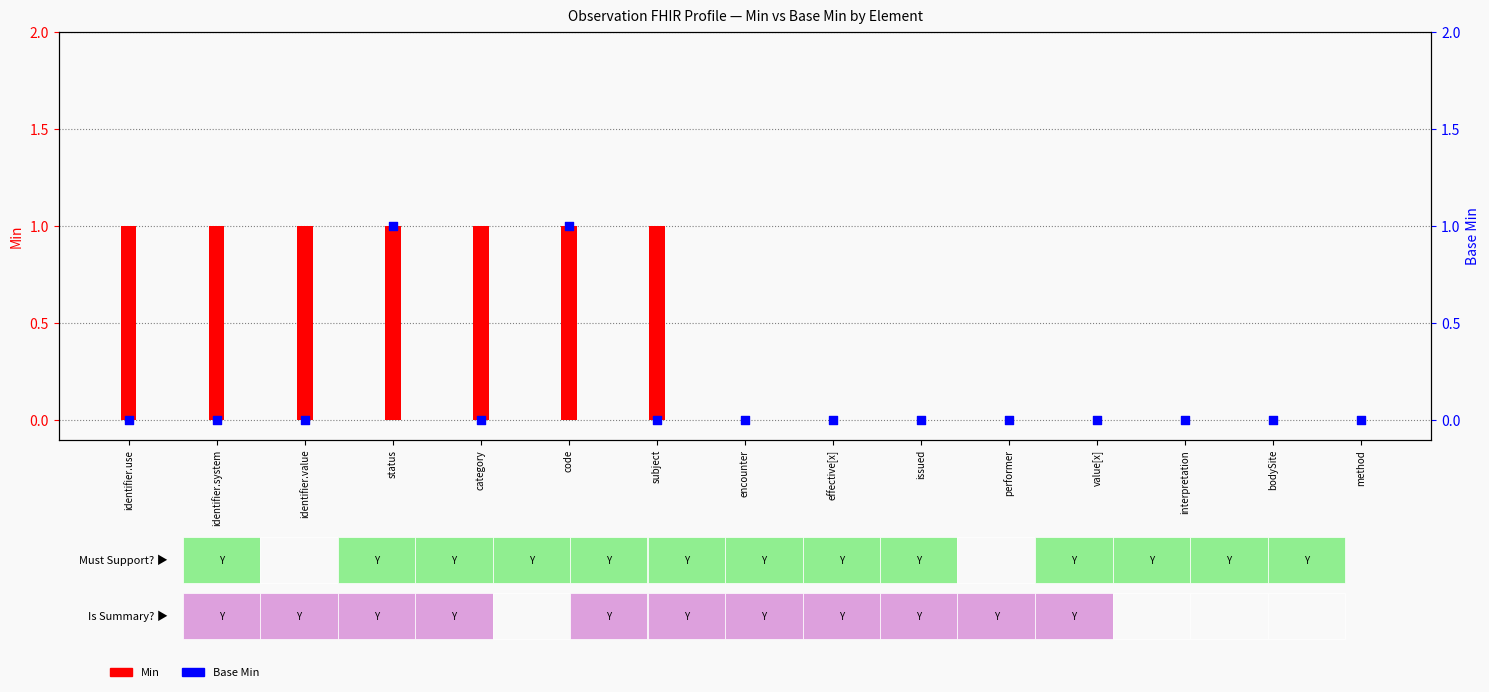

At which category is the sum across all series the highest?

status